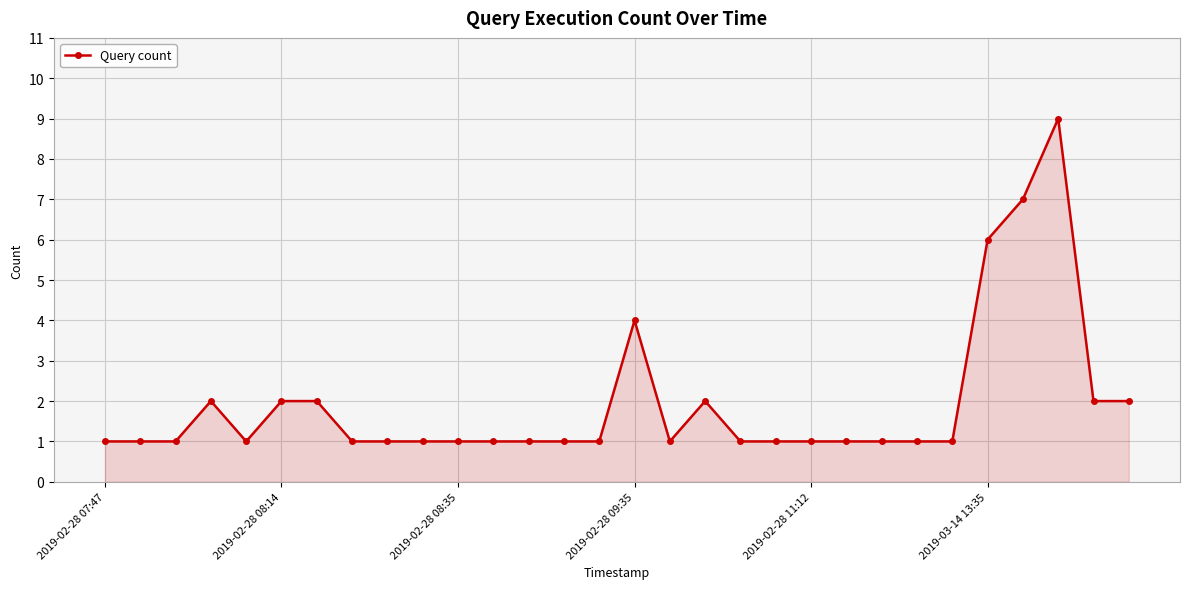

What is the sum of all values?

58